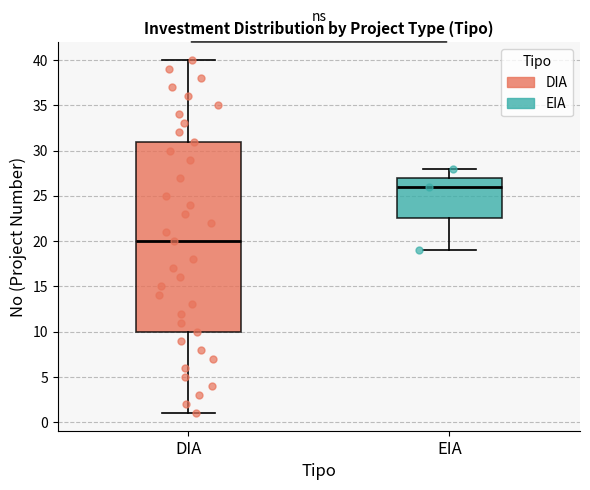

Reading left to right, transcribe this box plot: for each box, give where its median line is, the range the box spans, and where its two whiskers end, as read against the y-axis. The values are not printed on the chart, so give them approximately, as read against the axis.

DIA: median 20.0, box 10.0 to 31.0, whiskers 1.0 to 40.0
EIA: median 26.0, box 22.5 to 27.0, whiskers 19.0 to 28.0